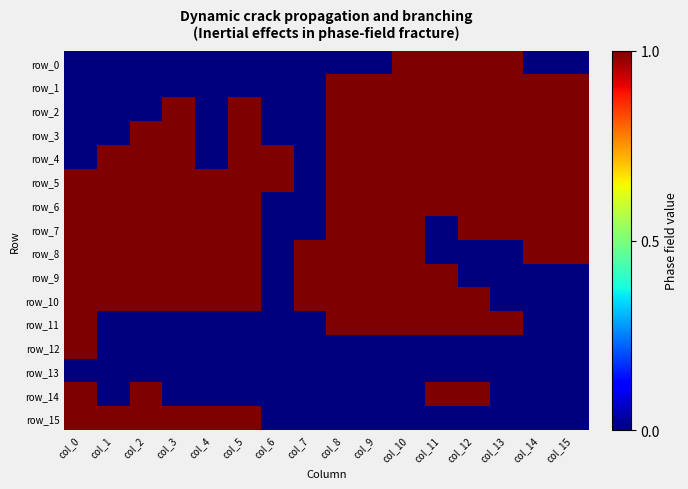

Which series has the largest total across all categories?

row_5